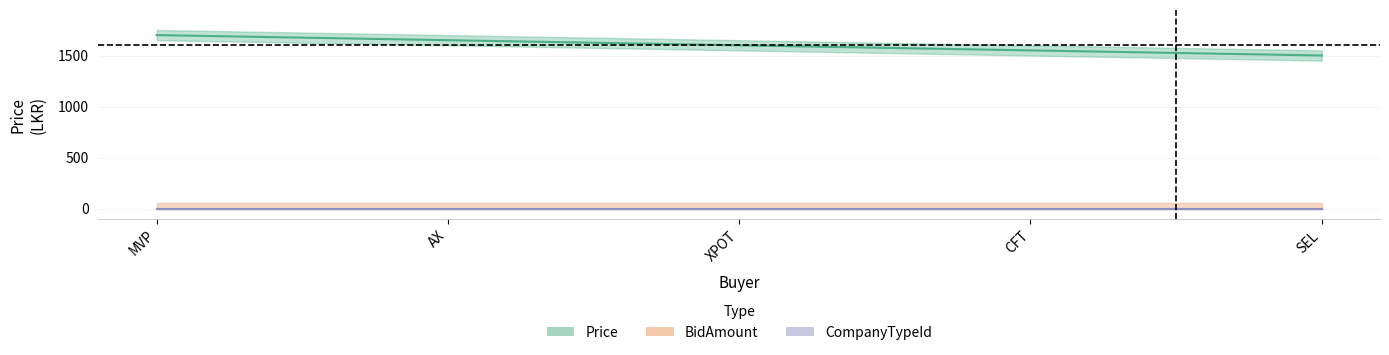

How many distinct data groups are displayed?

3